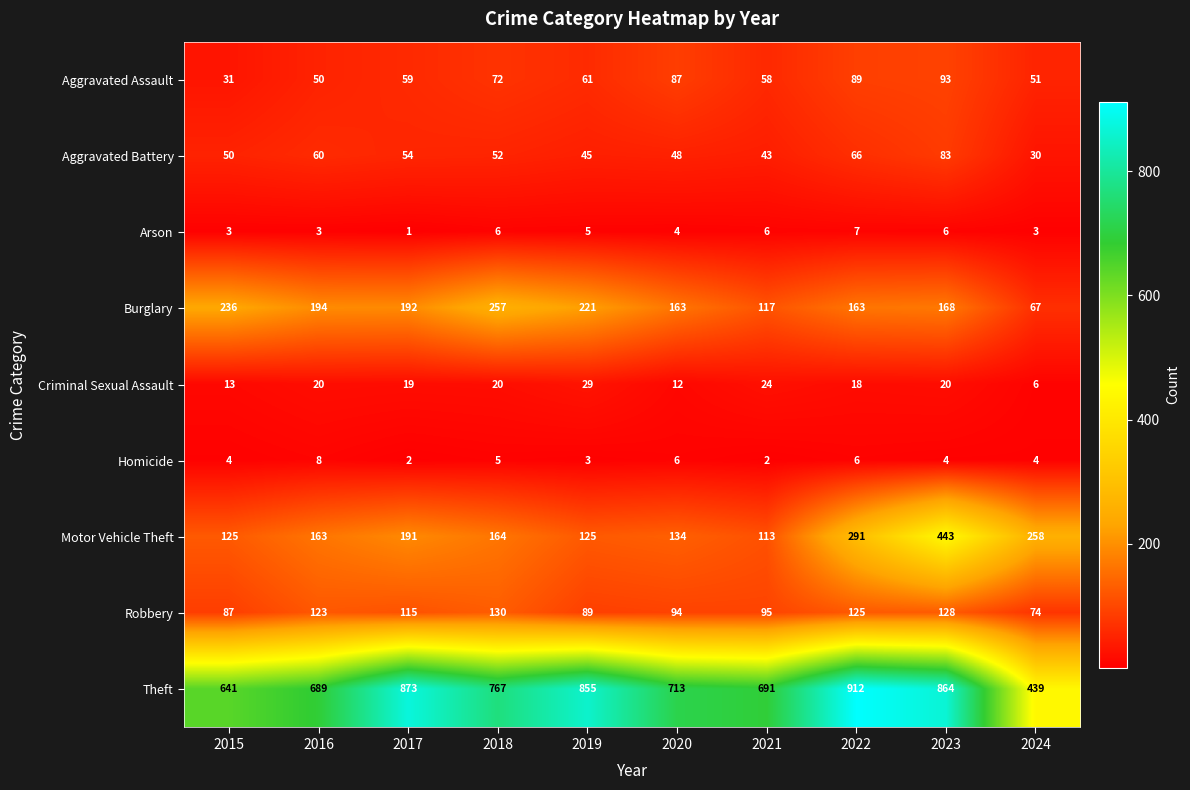

Between 2020 and 2024, which series saw the biggest shift?

Theft